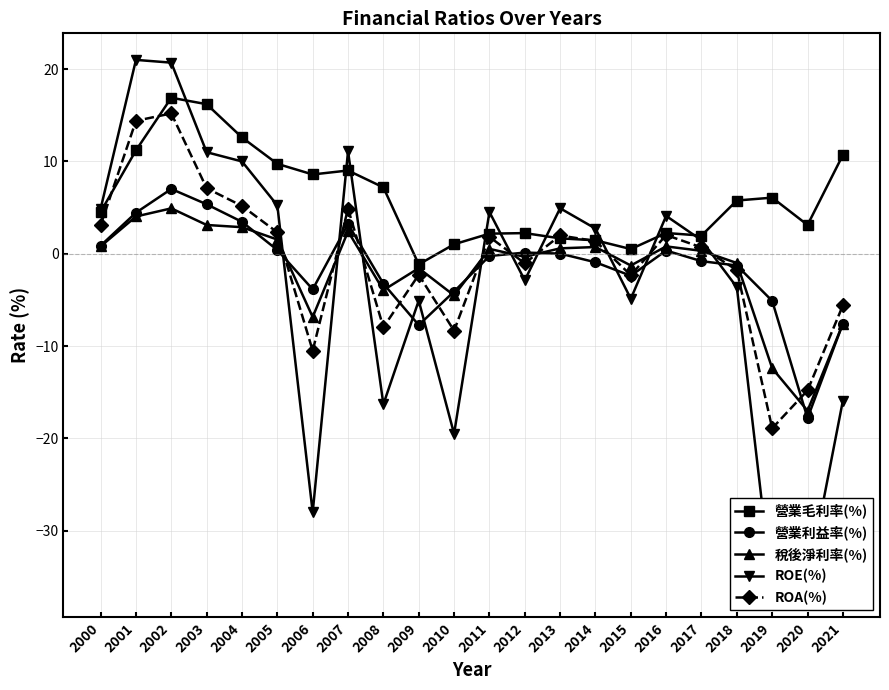

Does the chart display data point markers on the line(s)?

Yes